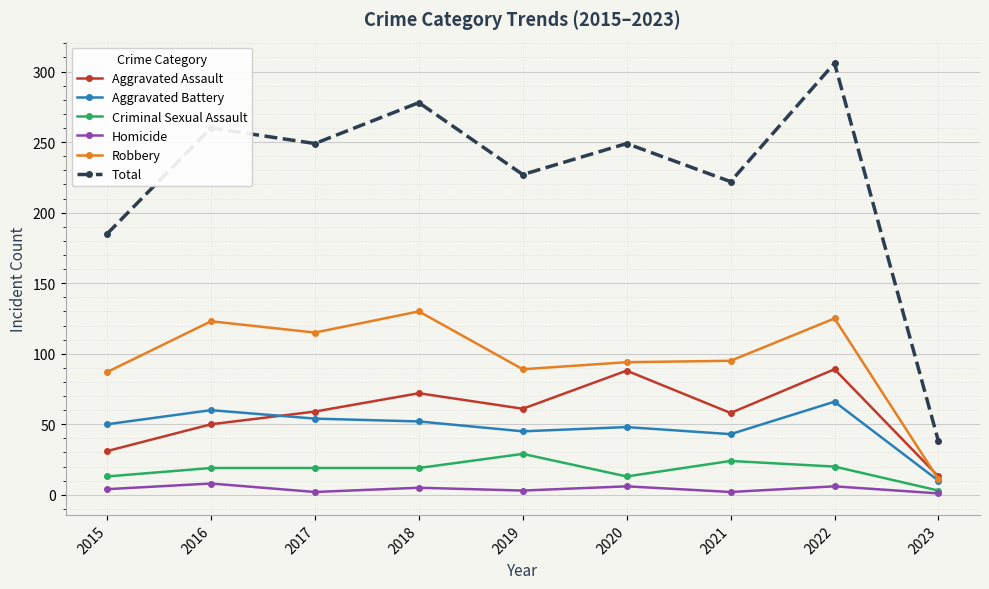

True or false: Robbery has more than 1 points higher than both neighbors.

True